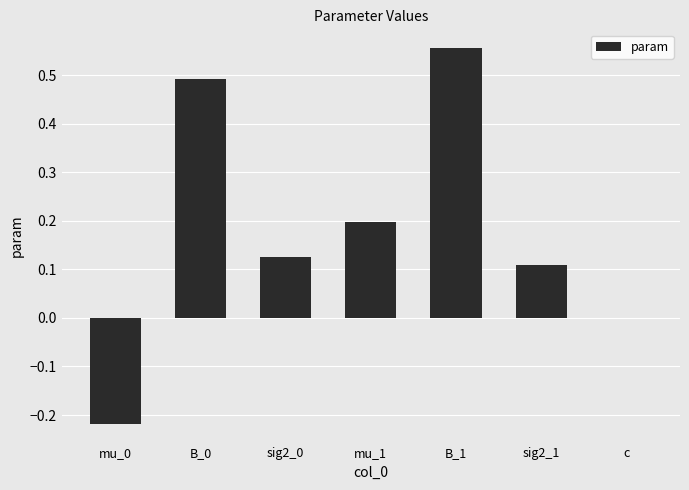

Which label corresponds to the largest value in the chart?

B_1